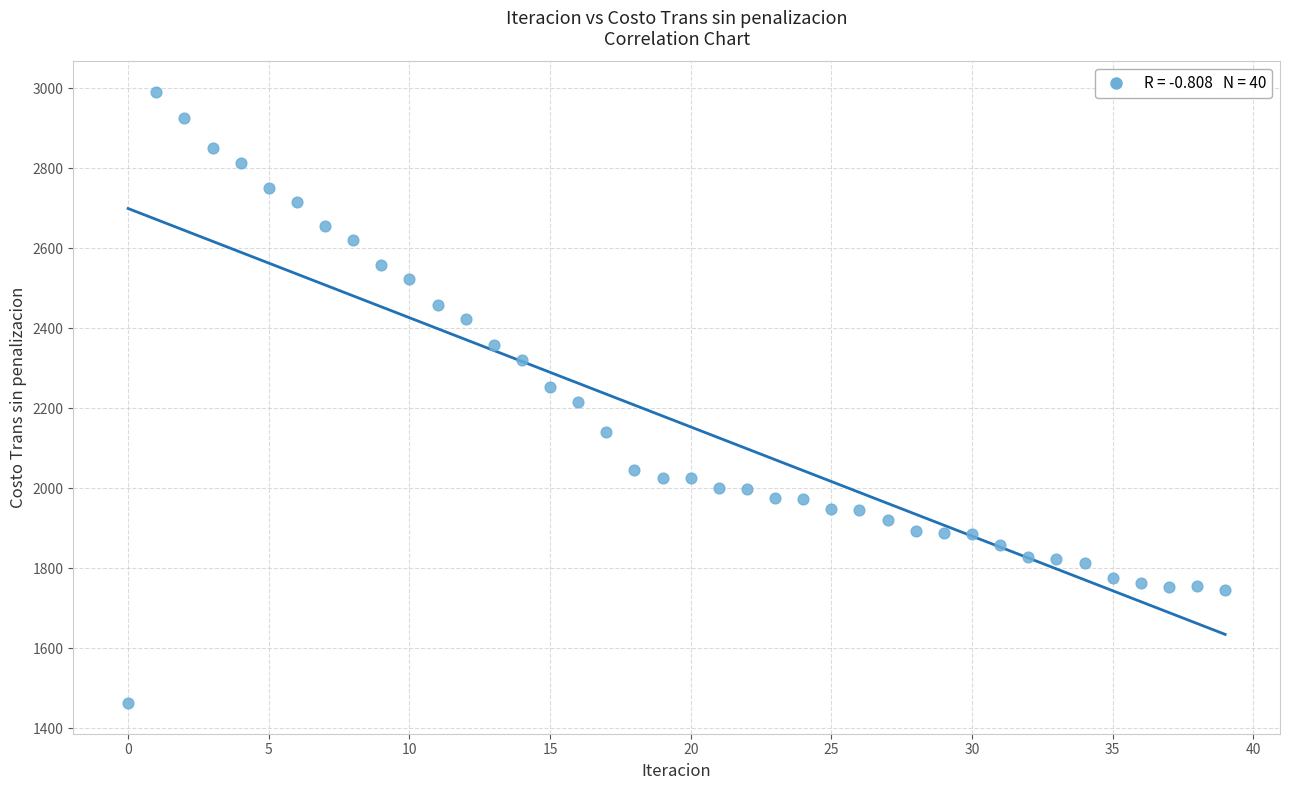

What is the range of Y values (max minus min)?

1527.3